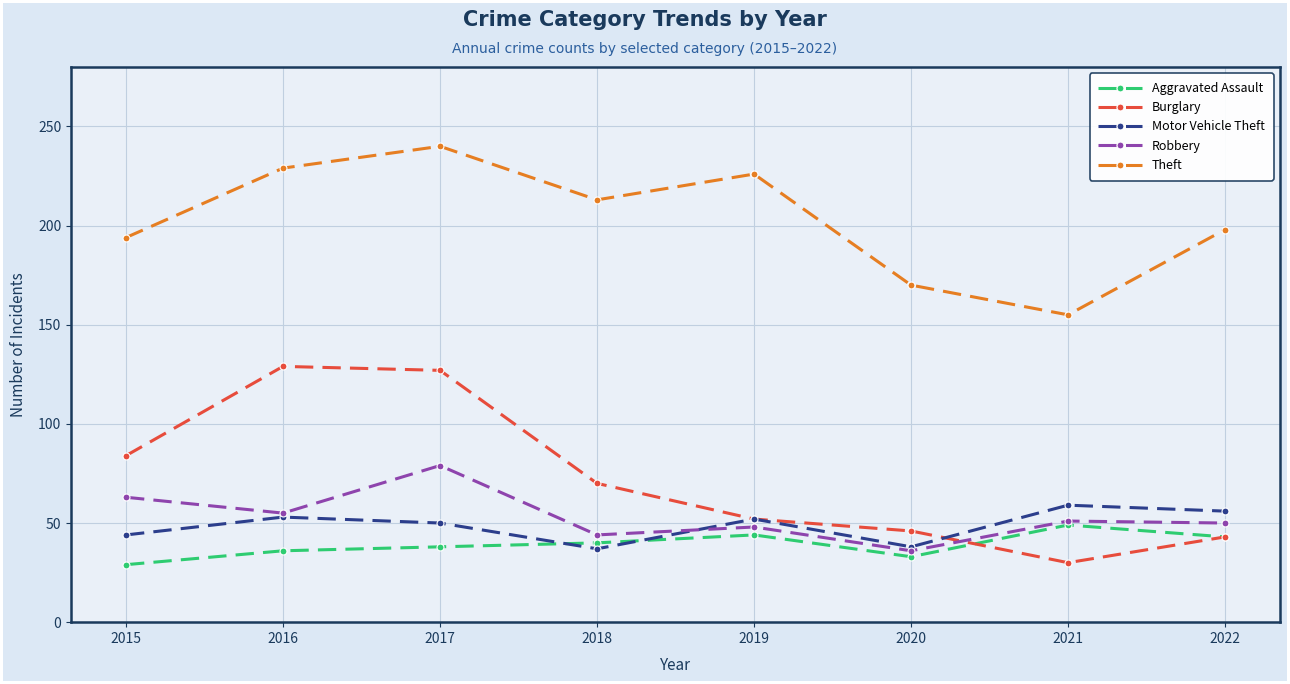

What is the maximum value shown in the chart?

240